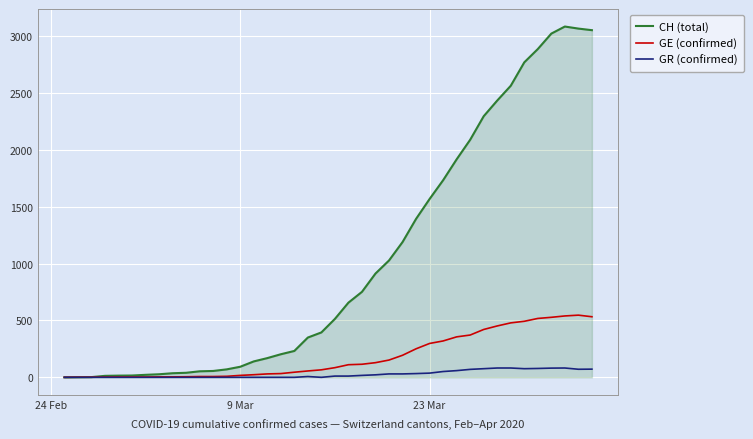

What is the maximum value for GR (confirmed)?

82